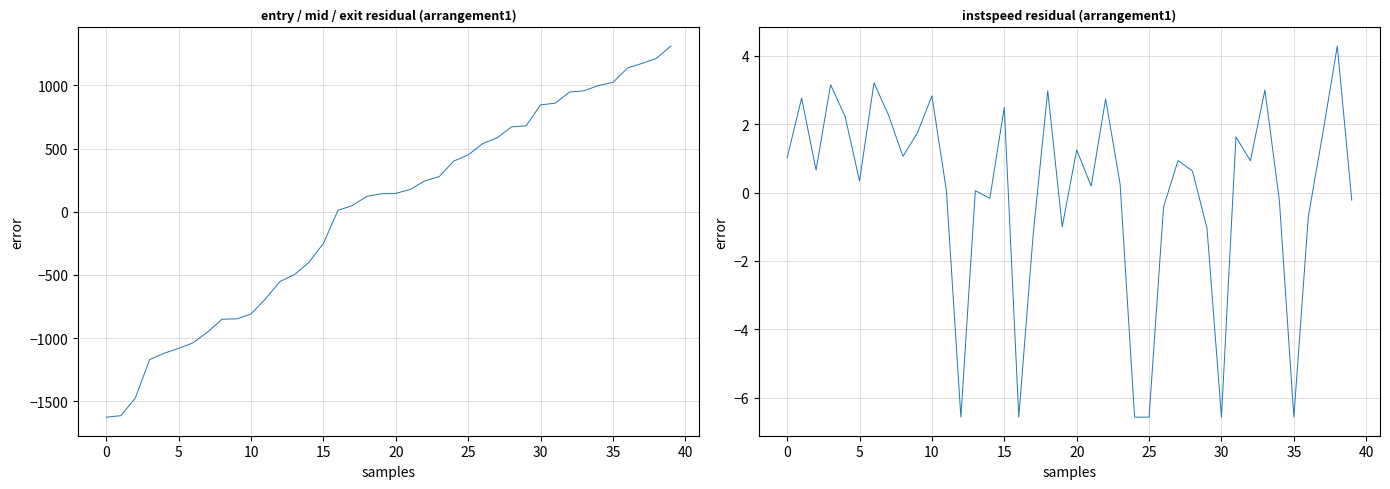

What are all the series names shown in the legend?

entry/mid/exit residual, instspeed residual